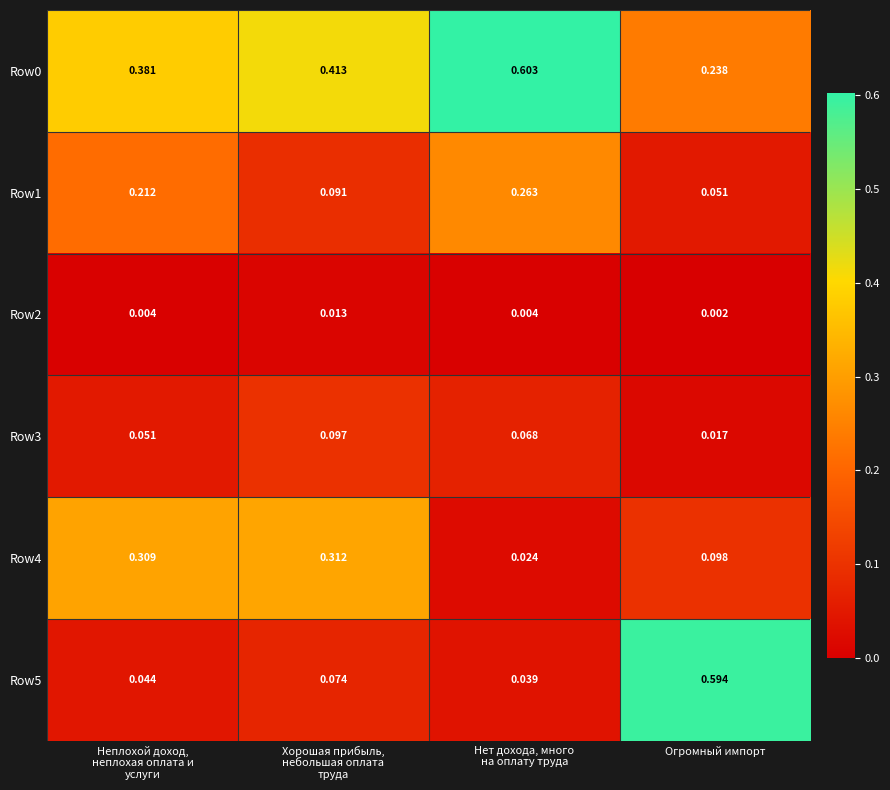

Which label corresponds to the smallest value in the chart?

Огромный импорт